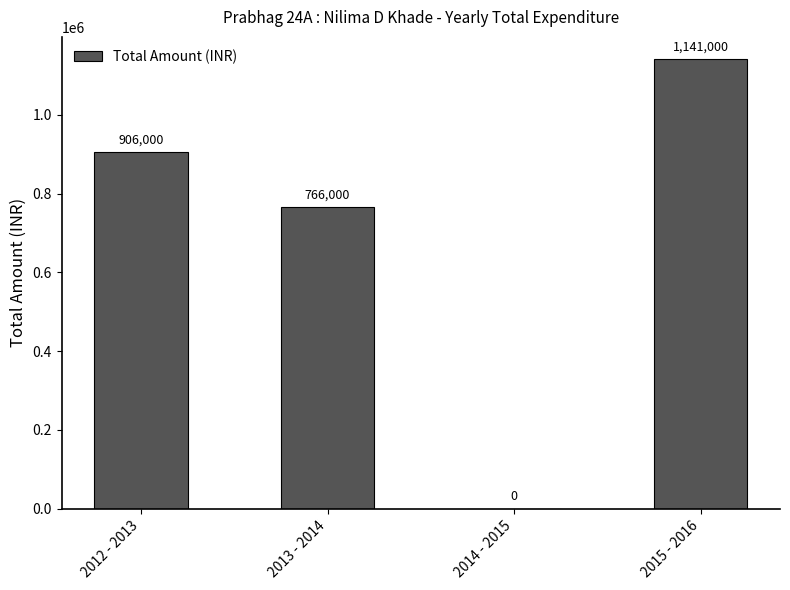

What is the change in value from 2012 - 2013 to 2014 - 2015?

-906000